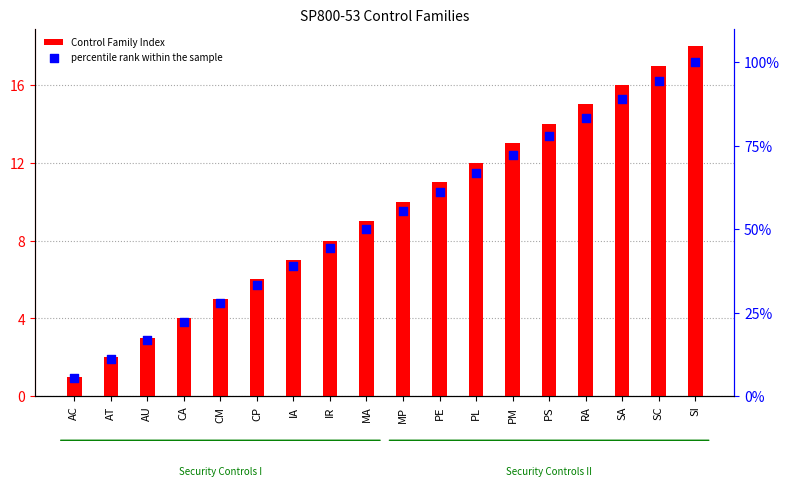

Which series has the largest Y range (max minus min)?

percentile rank within the sample